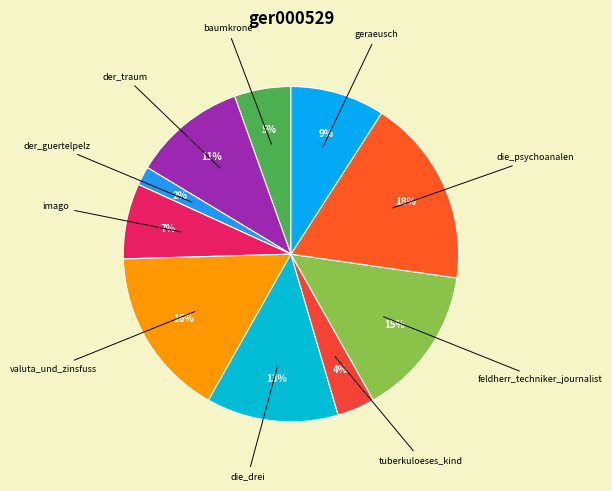

Do valuta_und_zinsfuss and der_guertelpelz together represent more than half of the pie?

No